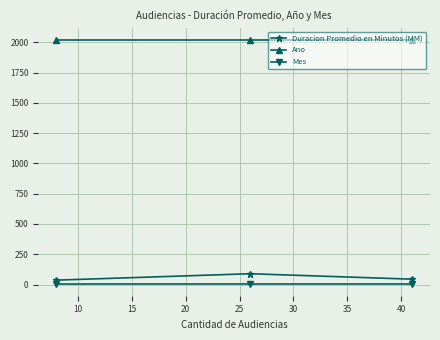

Reading left to right, extract all data points from this chart.

Duracion Promedio en Minutos (MM): 44	89	36
Ano: 2021	2021	2021
Mes: 8	8	8